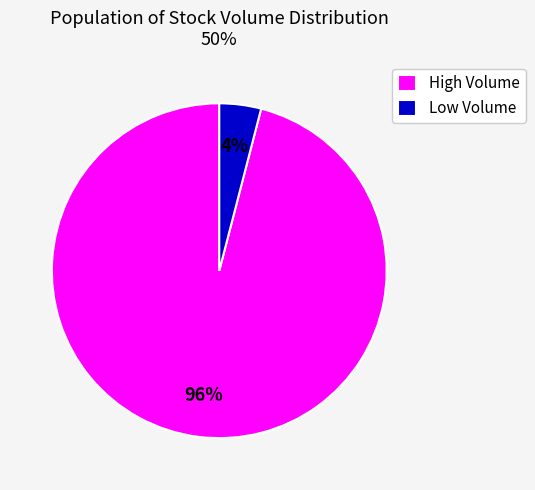

Which slice is the smallest?

Low Volume